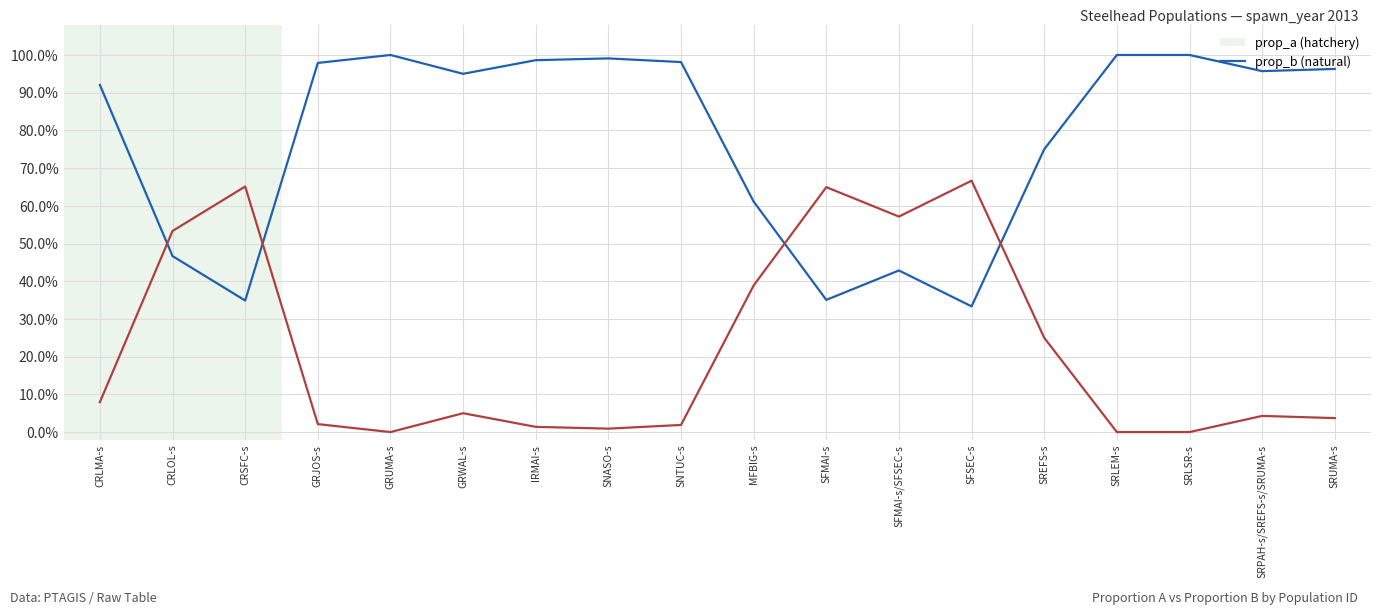

The value of prop_b at SRUMA-s is 0.0. True or false?

False